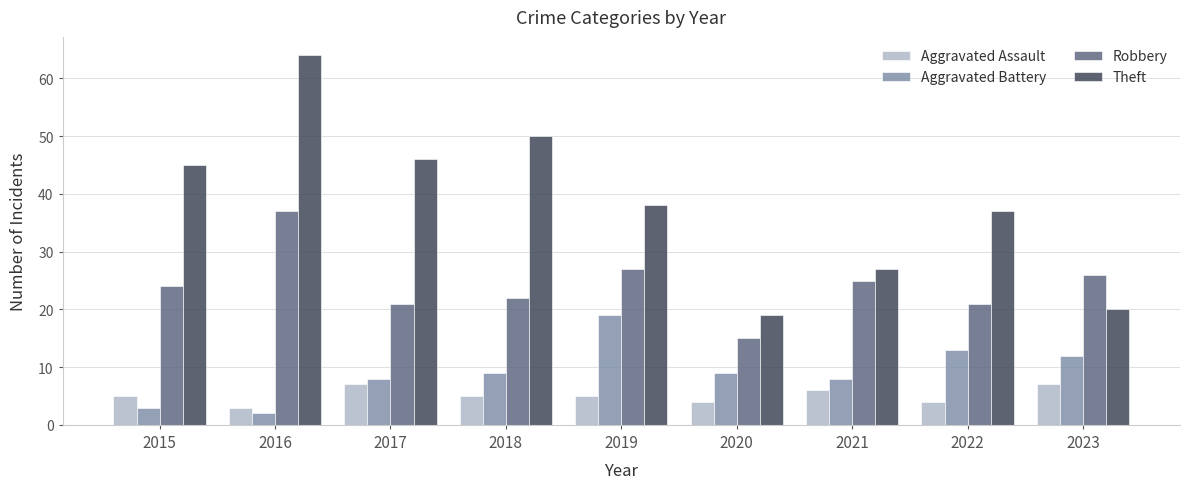

How many data points in Robbery are less than 24?

4